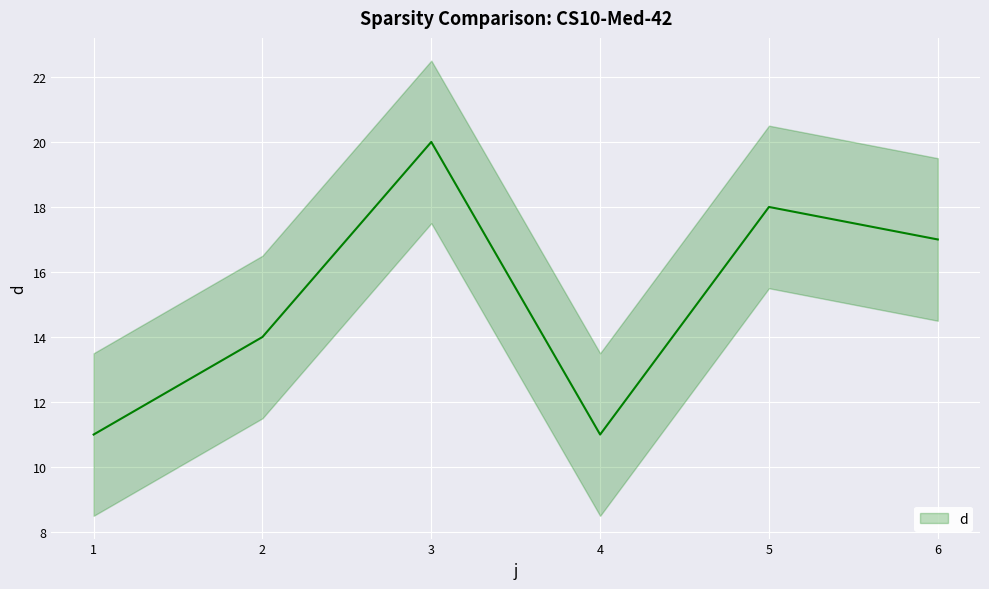

Approximately how many times larger is the value at 1 compared to 6?

0.6